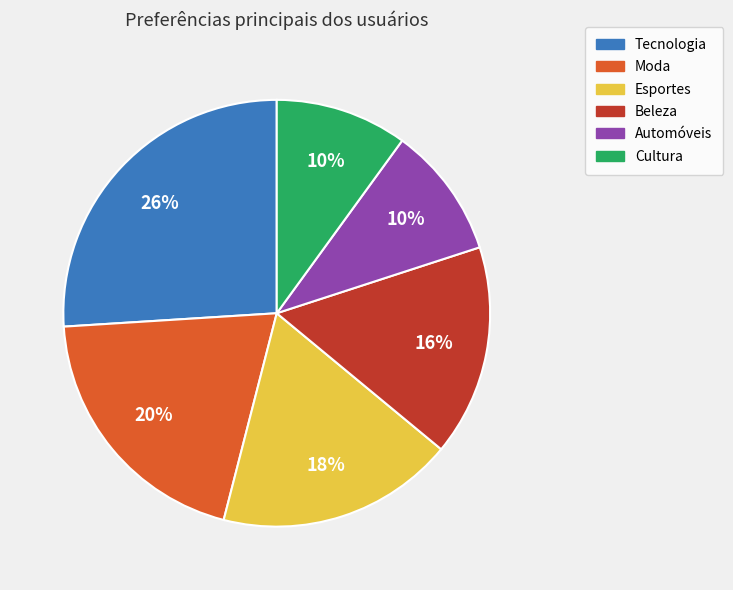

To the nearest percent, what is the combined percentage of Beleza and Automóveis?

26%